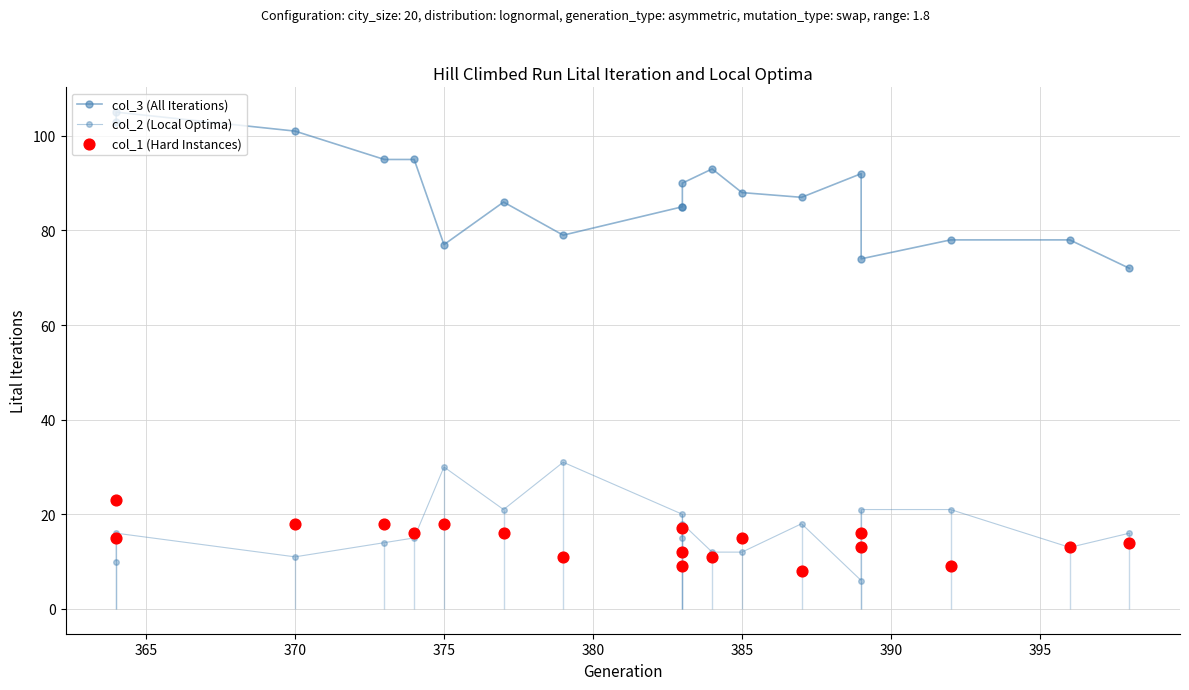

Which series reaches the minimum Y coordinate?

col_2 (Local Optima)